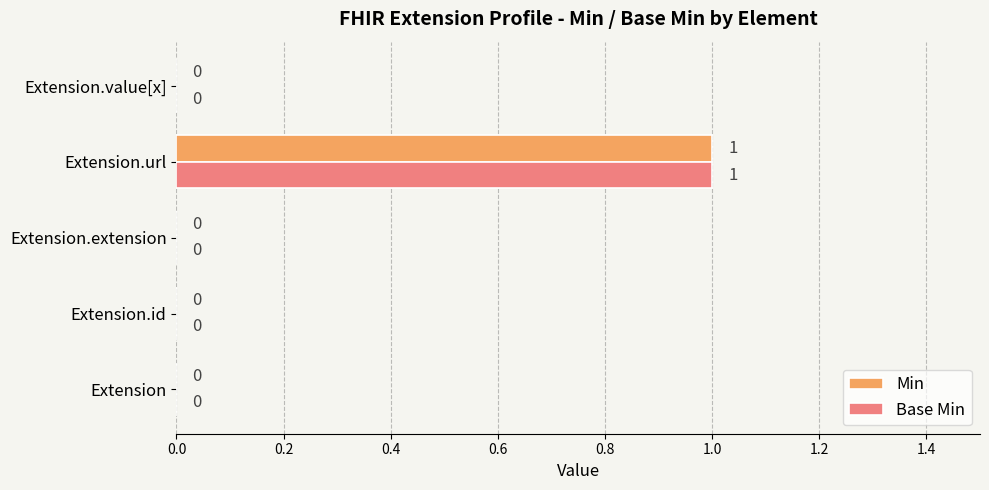

Which category has the highest value in the Base Min series?

Extension.url